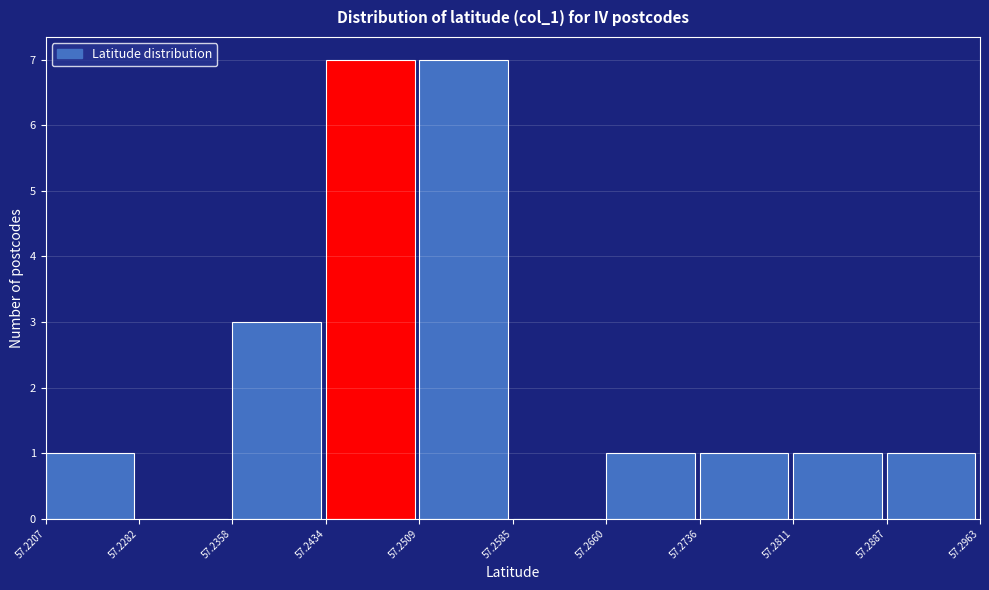

Reading left to right, transcribe this chart: for each bar, give the range it covers on the x-axis and its height. The values are not printed on the chart, so give them approximately, as read against the axis.

57.2207 to 57.2282: 1
57.2282 to 57.2358: 0
57.2358 to 57.2434: 3
57.2434 to 57.2509: 7
57.2509 to 57.2585: 7
57.2585 to 57.2660: 0
57.2660 to 57.2736: 1
57.2736 to 57.2811: 1
57.2811 to 57.2887: 1
57.2887 to 57.2963: 1